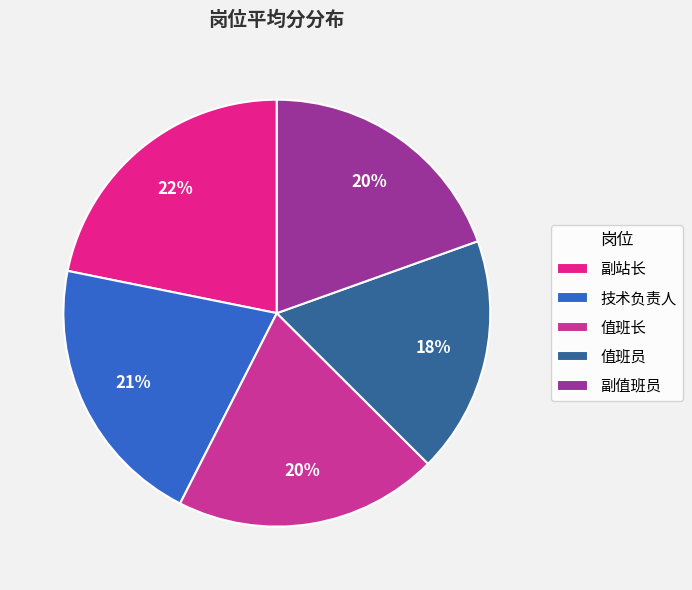

Rank the categories by value from lowest to highest.

值班员, 副值班员, 值班长, 技术负责人, 副站长